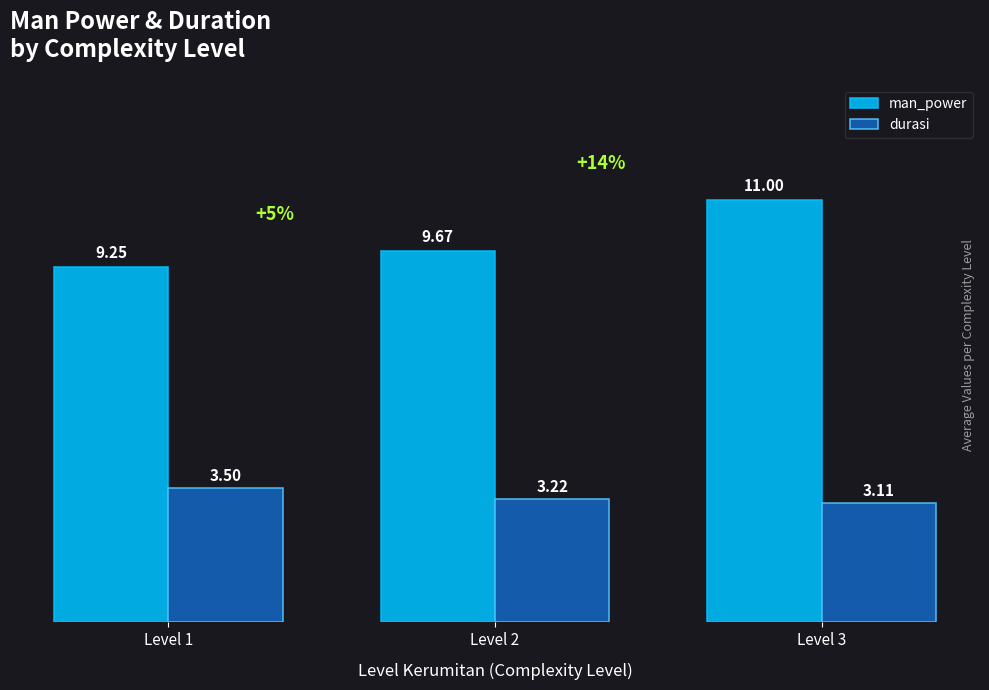

What is the difference between the second highest and minimum values in the man_power series?

0.4